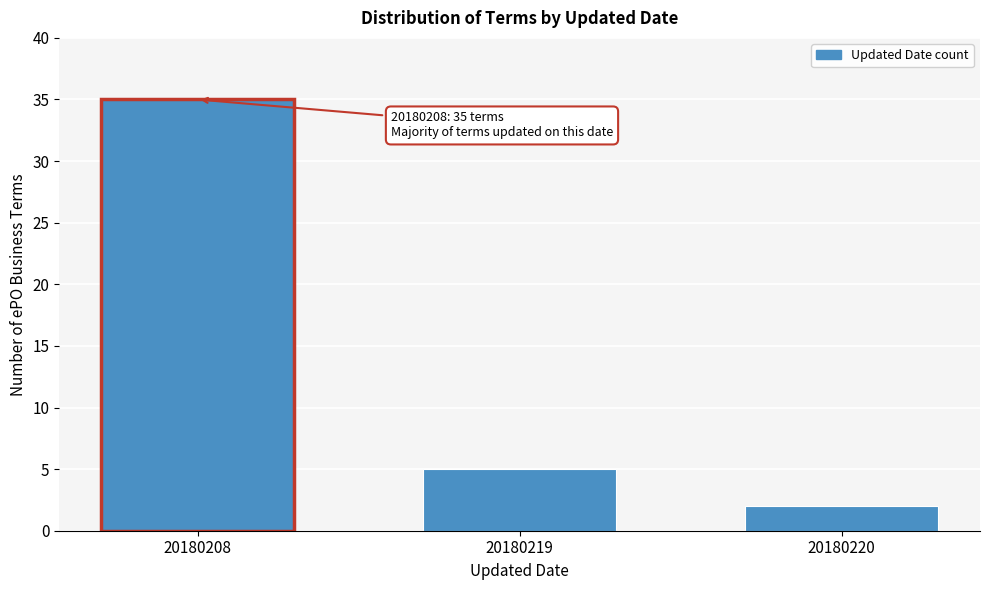

Reading left to right, transcribe all the data shown in this chart.

20180208=35	20180219=5	20180220=2